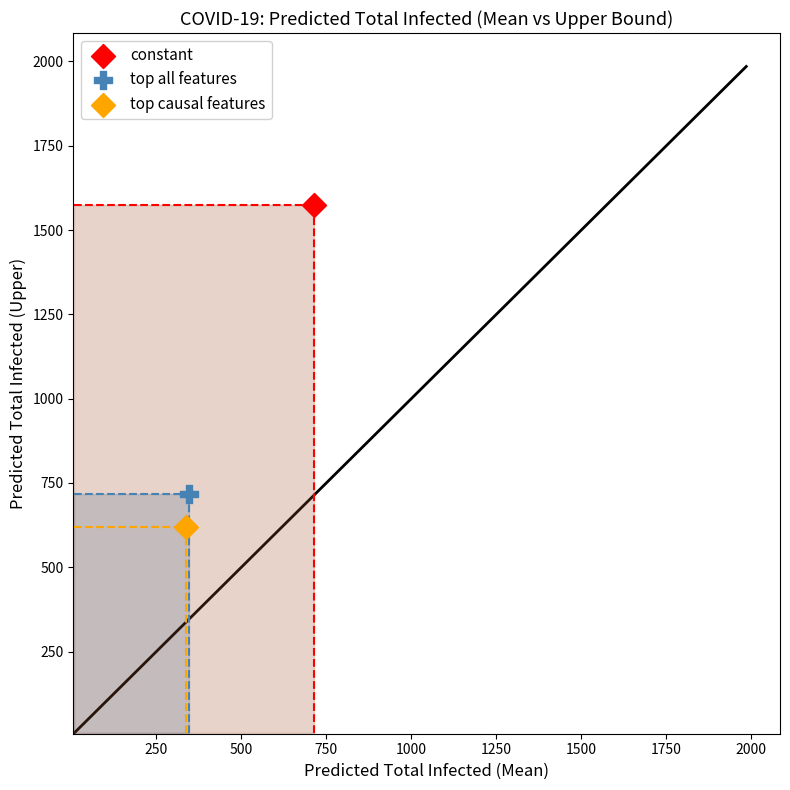

Which series contains the lowest Y value?

top causal features